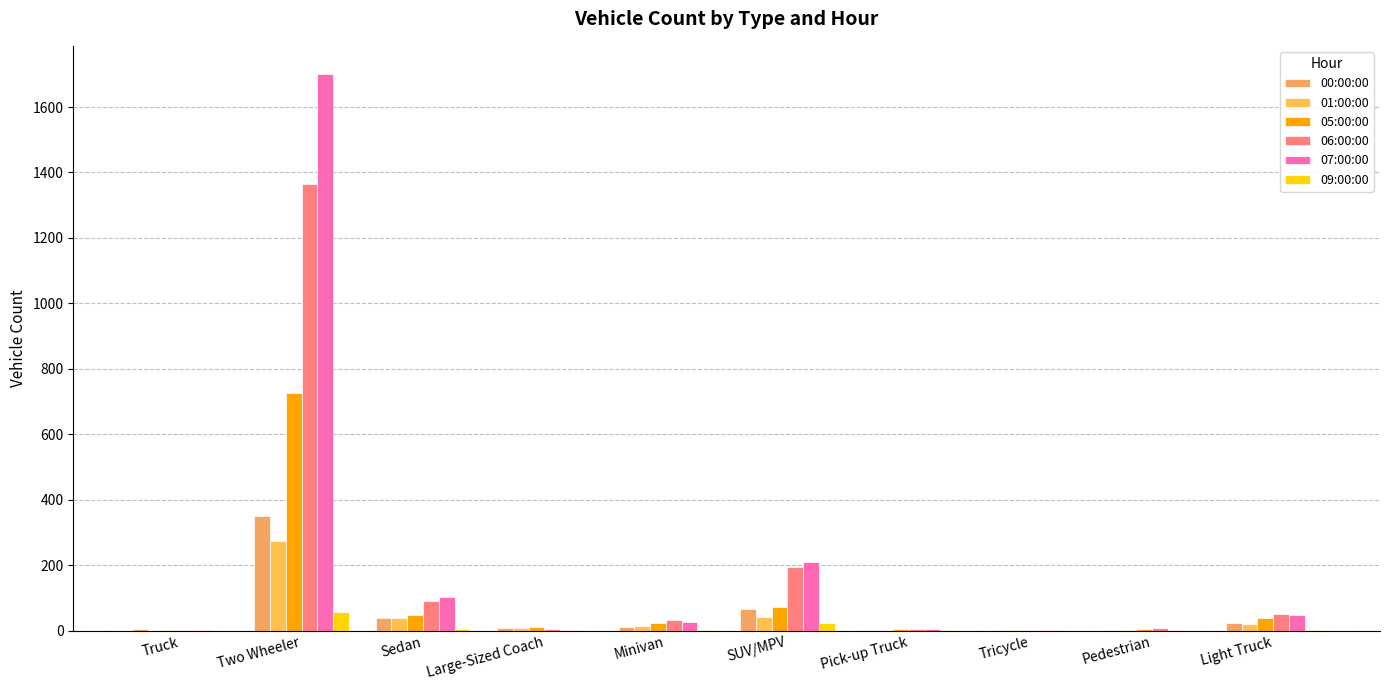

Reading left to right, extract all data points from this chart.

00:00:00: Truck=6	Two Wheeler=349	Sedan=39	Large-Sized Coach=7	Minivan=12	SUV/MPV=66	Pick-up Truck=2	Tricycle=0	Pedestrian=0	Light Truck=24
01:00:00: Truck=0	Two Wheeler=273	Sedan=39	Large-Sized Coach=8	Minivan=15	SUV/MPV=42	Pick-up Truck=2	Tricycle=2	Pedestrian=1	Light Truck=20
05:00:00: Truck=1	Two Wheeler=726	Sedan=49	Large-Sized Coach=12	Minivan=22	SUV/MPV=73	Pick-up Truck=4	Tricycle=3	Pedestrian=4	Light Truck=38
06:00:00: Truck=2	Two Wheeler=1365	Sedan=91	Large-Sized Coach=5	Minivan=33	SUV/MPV=193	Pick-up Truck=4	Tricycle=3	Pedestrian=7	Light Truck=52
07:00:00: Truck=2	Two Wheeler=1702	Sedan=104	Large-Sized Coach=3	Minivan=25	SUV/MPV=210	Pick-up Truck=5	Tricycle=1	Pedestrian=3	Light Truck=47
09:00:00: Truck=0	Two Wheeler=58	Sedan=4	Large-Sized Coach=0	Minivan=1	SUV/MPV=23	Pick-up Truck=1	Tricycle=0	Pedestrian=0	Light Truck=2